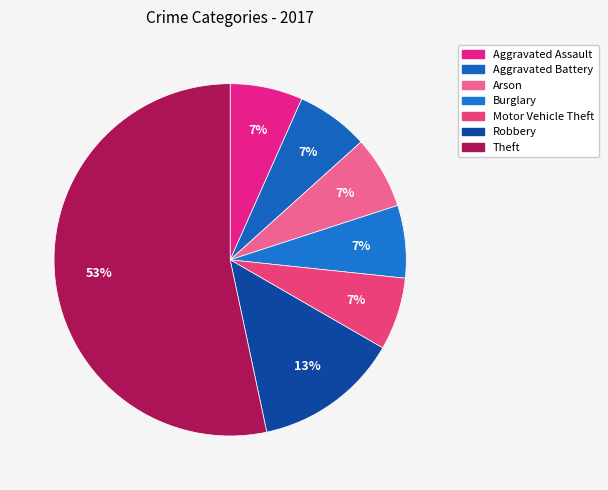

Is it true that Burglary is 21% of the pie?

False